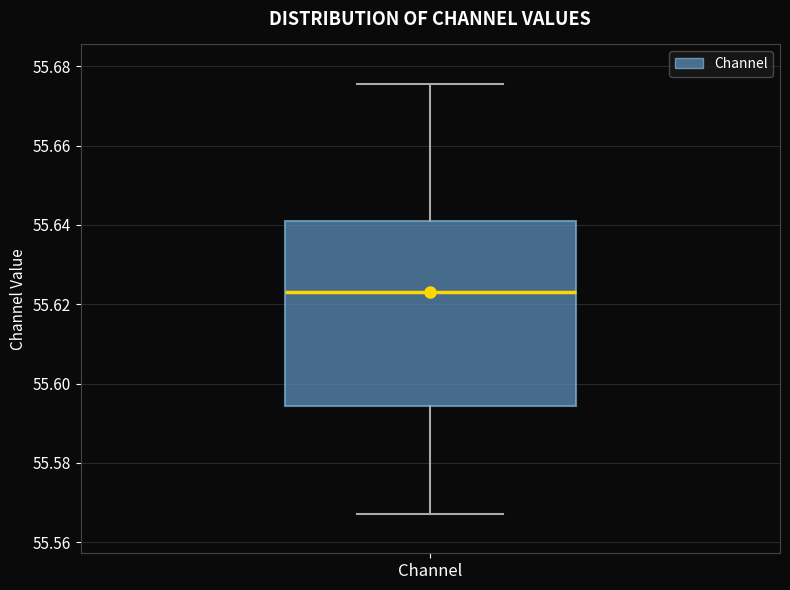

Transcribe this box plot: give where the median line is, the range the box spans, and where the two whiskers end, as read against the y-axis. The values are not printed on the chart, so give them approximately, as read against the axis.

median 55.624, box 55.594 to 55.640, whiskers 55.568 to 55.676